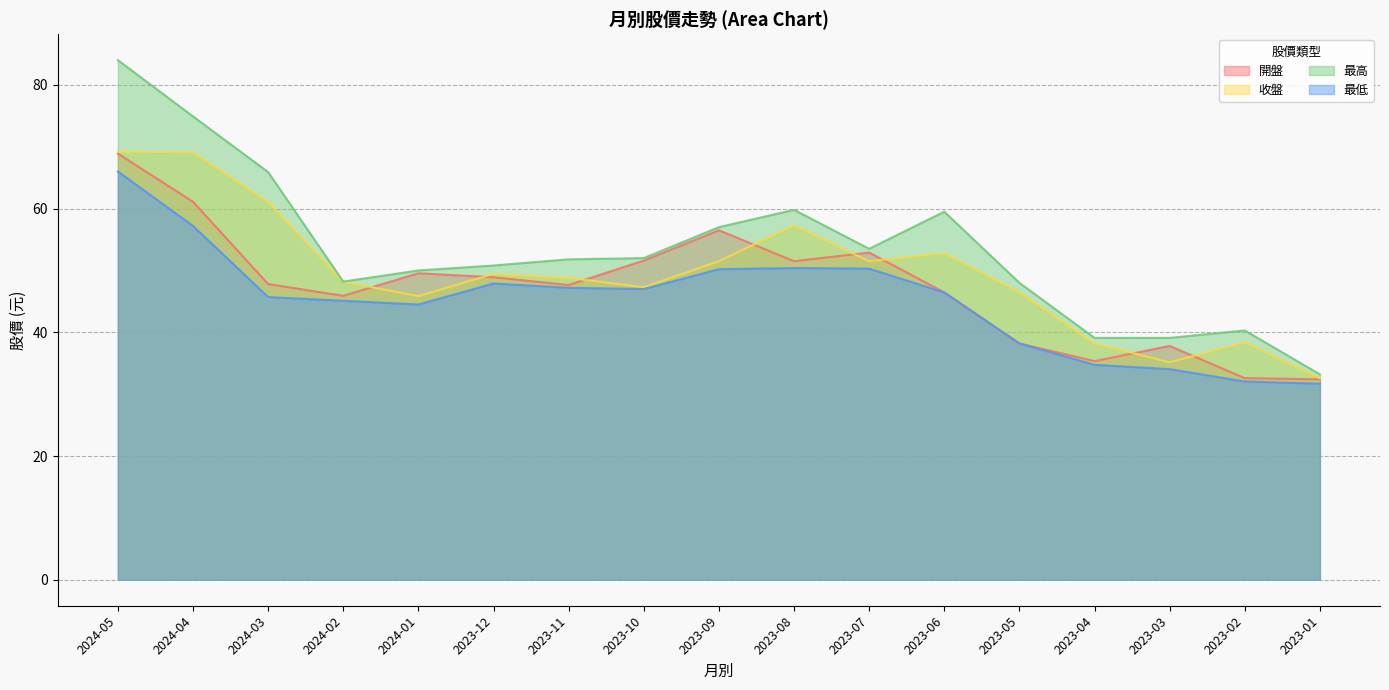

At which category is the sum across all series the highest?

2024-05